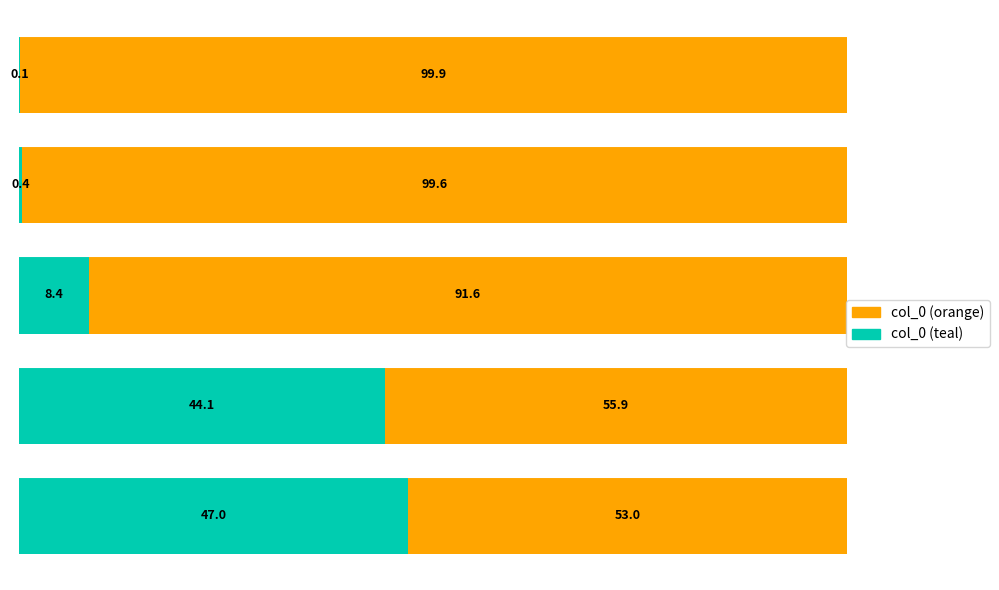

List the series in order of their peak value, lowest first.

col_0 (teal), col_0 (orange)